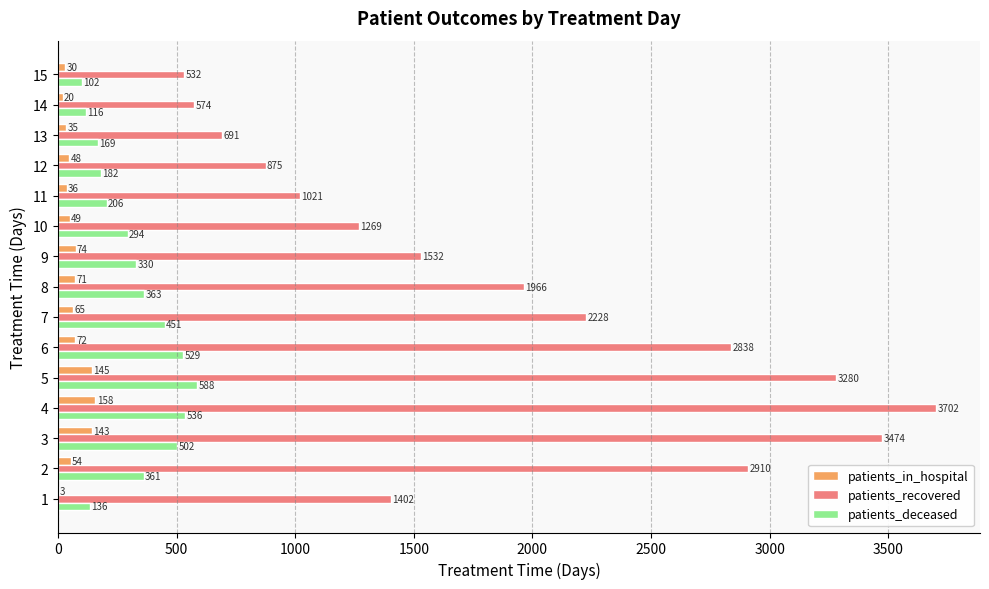

Which category has the highest value in the patients_deceased series?

5